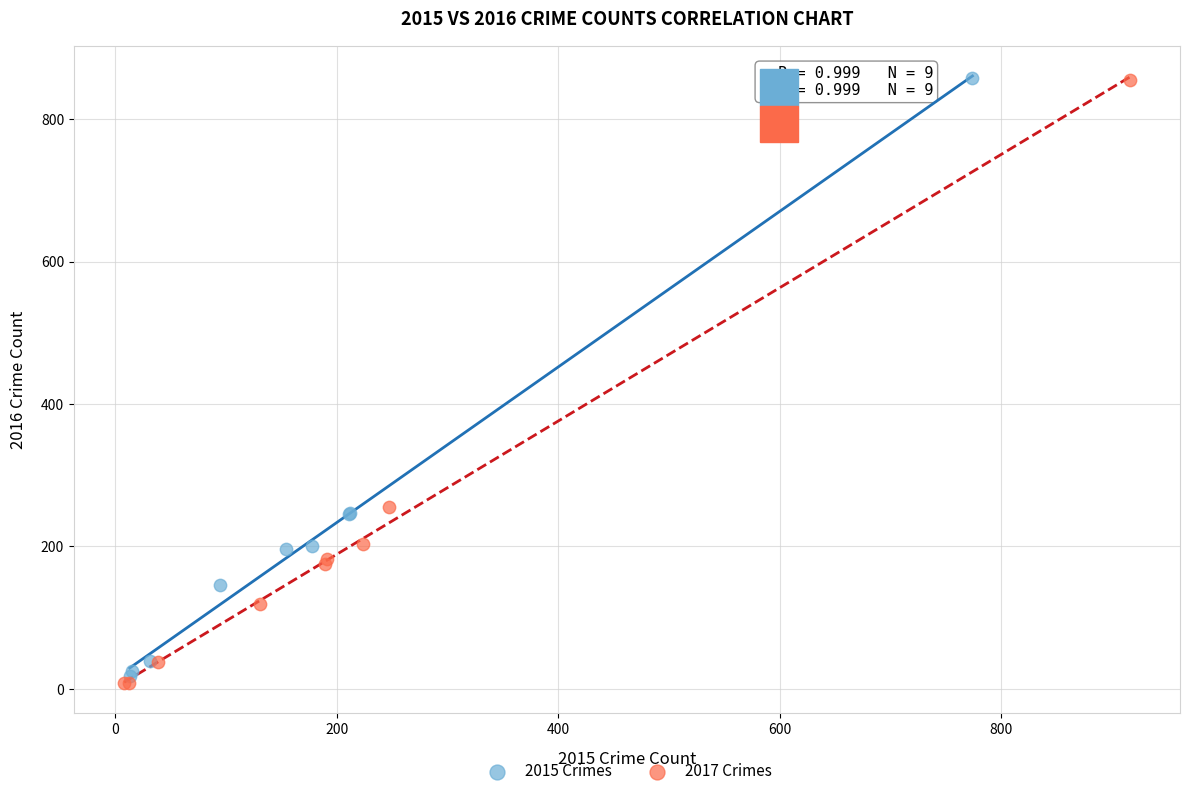

Which series has the widest spread of Y values?

2017 Crimes